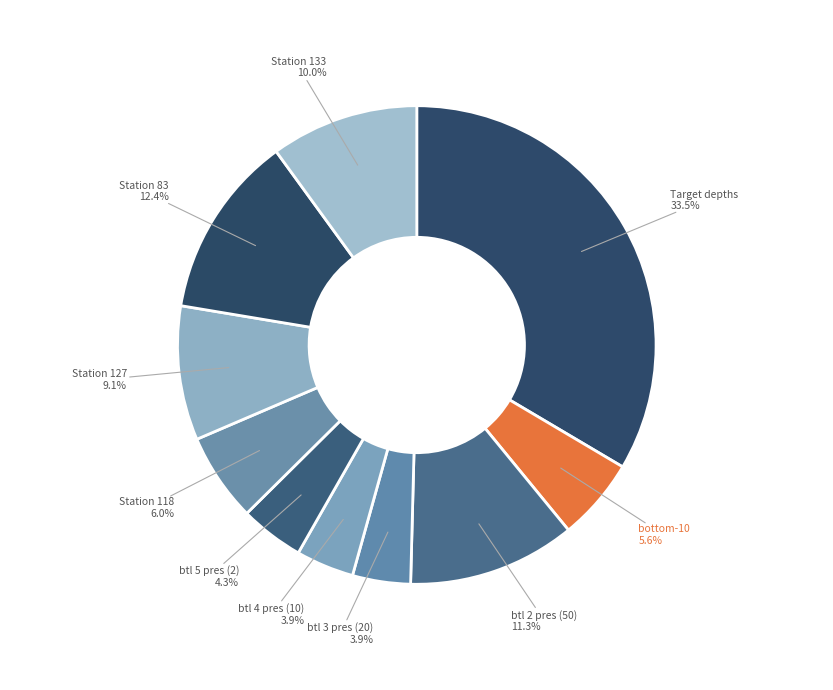

How many slices are in this pie chart?

10